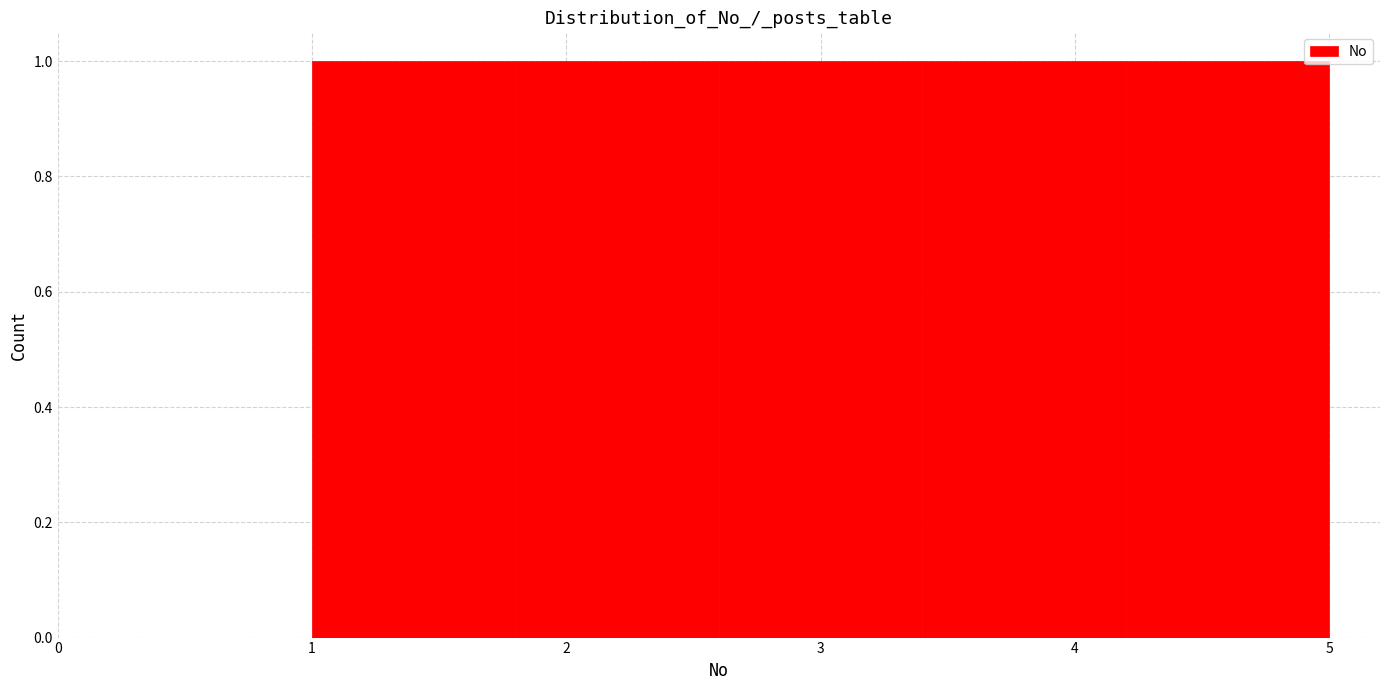

Reading left to right, list every bar in this chart as the range it spans on the x-axis followed by its height. The values are not printed on the chart, so give them approximately, as read against the axis.

1.0 to 1.8: 1
1.8 to 2.6: 1
2.6 to 3.4: 1
3.4 to 4.2: 1
4.2 to 5.0: 1